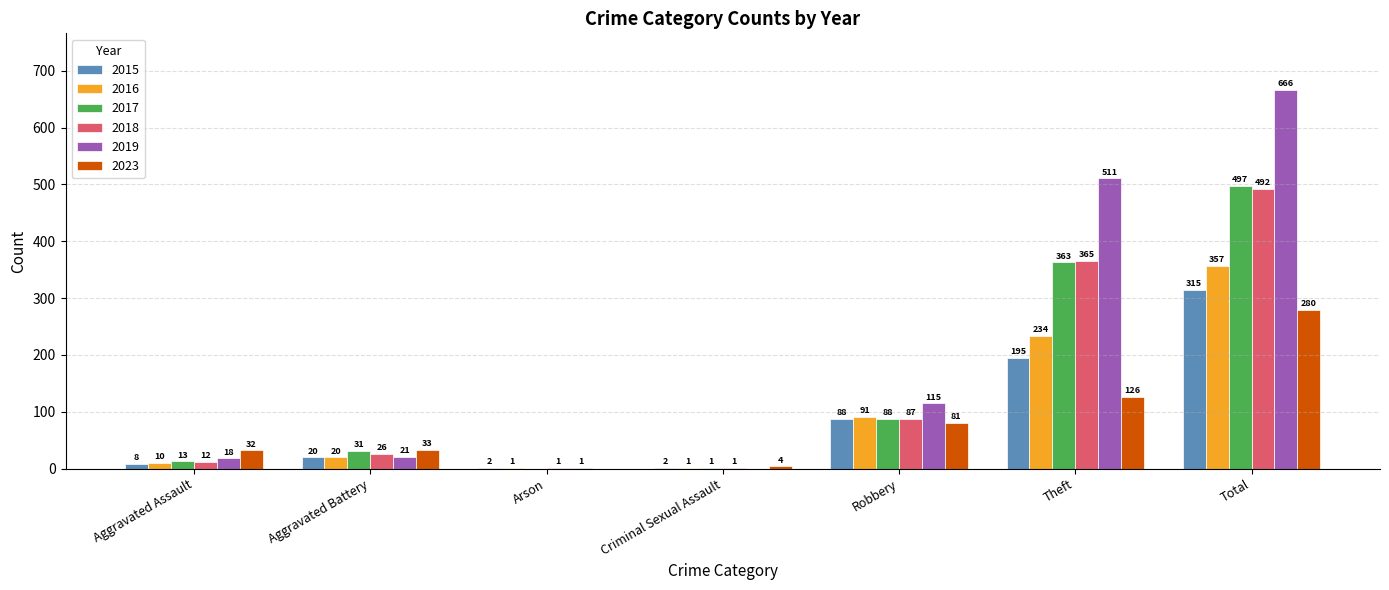

Reading left to right, list all the values displayed in this chart.

2015: 8	20	2	2	88	195	315
2016: 10	20	1	1	91	234	357
2017: 13	31	0	1	88	363	497
2018: 12	26	1	1	87	365	492
2019: 18	21	1	0	115	511	666
2023: 32	33	0	4	81	126	280